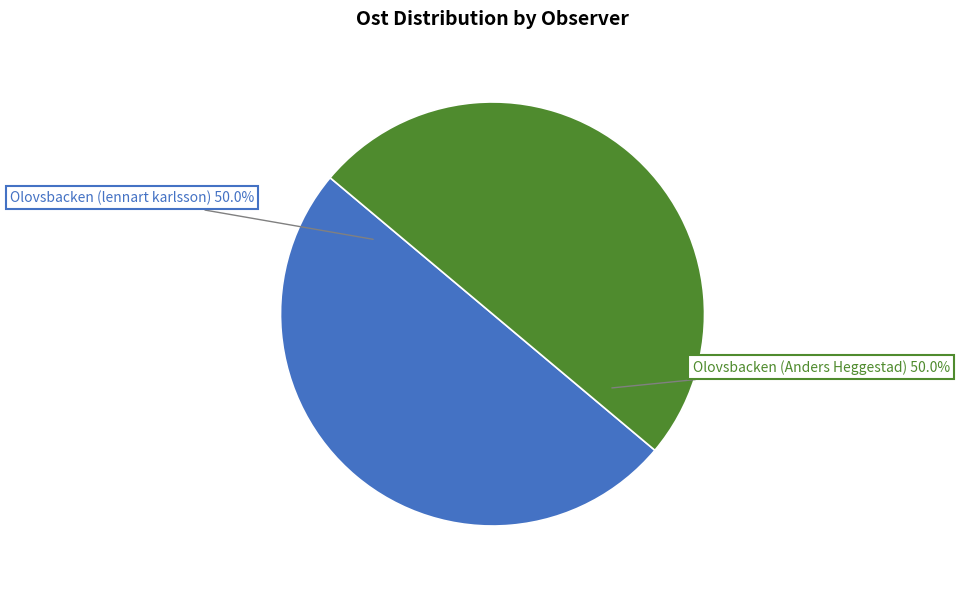

To the nearest percent, what percentage of the pie is Olovsbacken (lennart karlsson)?

50%